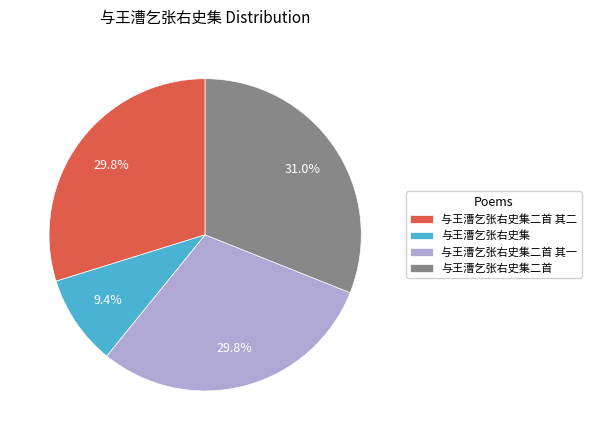

How much of the chart is everything except 与王漕乞张右史集?

90.6%